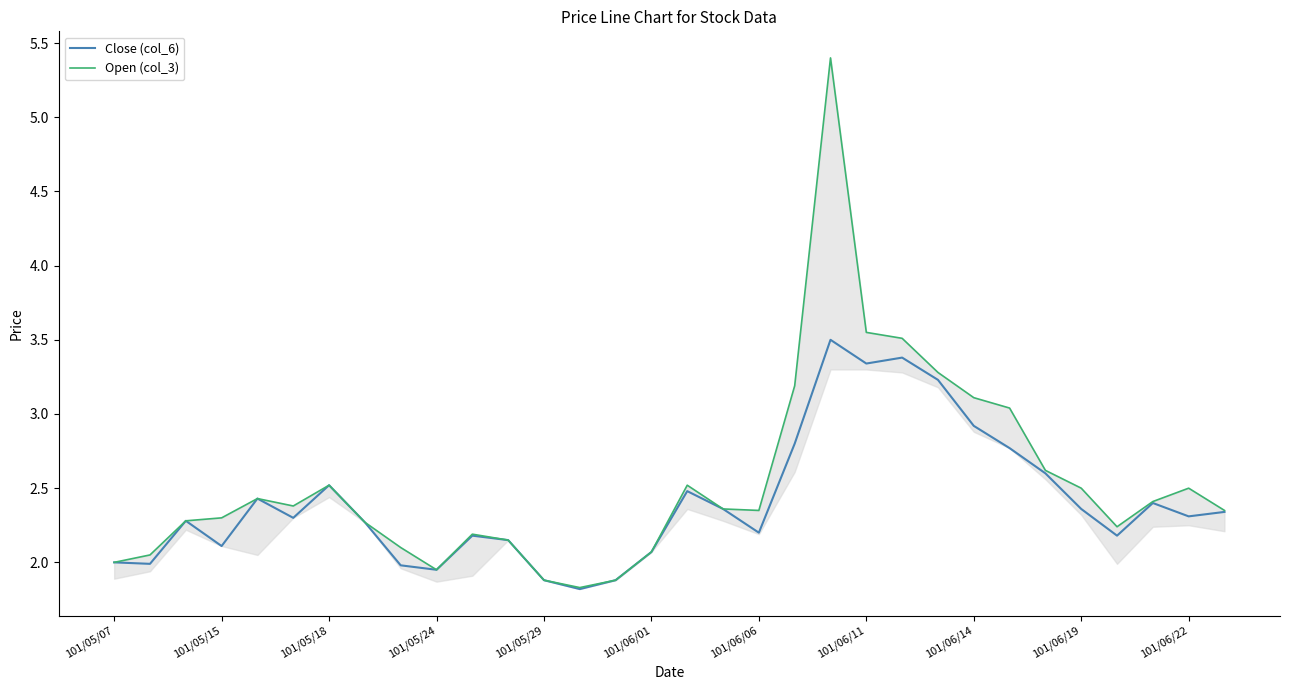

Reading right to left, transcribe all the data shown in this chart.

Close (col_6): 2.3	2.3	2.4	2.2	2.4	2.6	2.8	2.9	3.2	3.4	3.3	3.5	2.8	2.2	2.4	2.5	2.1	1.9	1.8	1.9	2.1	2.2	1.9	2.0	2.3	2.5	2.3	2.4	2.1	2.3	2.0	2.0
Open (col_3): 2.4	2.5	2.4	2.2	2.5	2.6	3.0	3.1	3.3	3.5	3.5	5.4	3.2	2.4	2.4	2.5	2.1	1.9	1.8	1.9	2.1	2.2	1.9	2.1	2.3	2.5	2.4	2.4	2.3	2.3	2.0	2.0